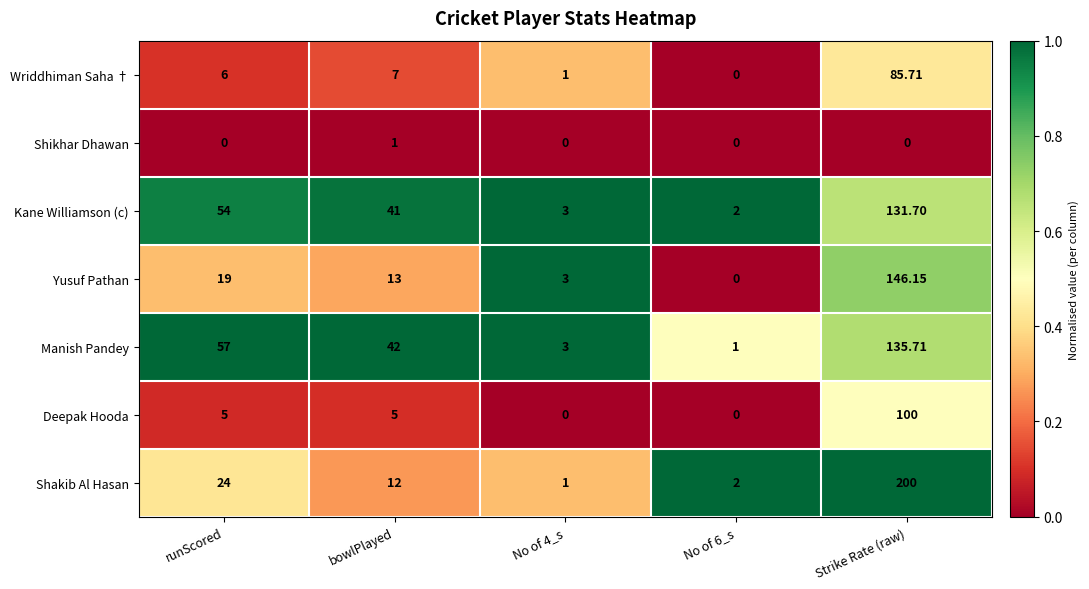

Rank the series at runScored from lowest to highest value.

Shikhar Dhawan, Deepak Hooda, Wriddhiman Saha †, Yusuf Pathan, Shakib Al Hasan, Kane Williamson (c), Manish Pandey